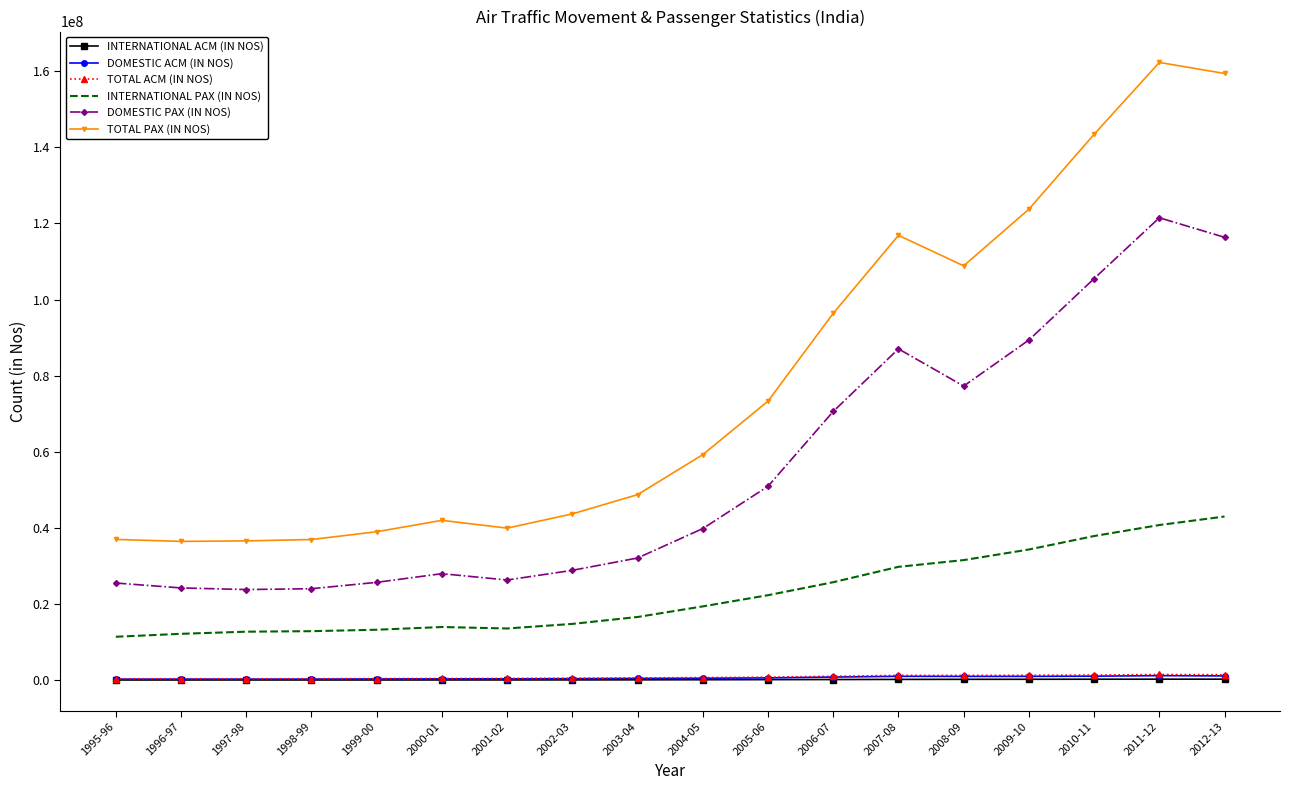

True or false: DOMESTIC ACM (IN NOS) and TOTAL PAX (IN NOS) intersect in this chart.

False